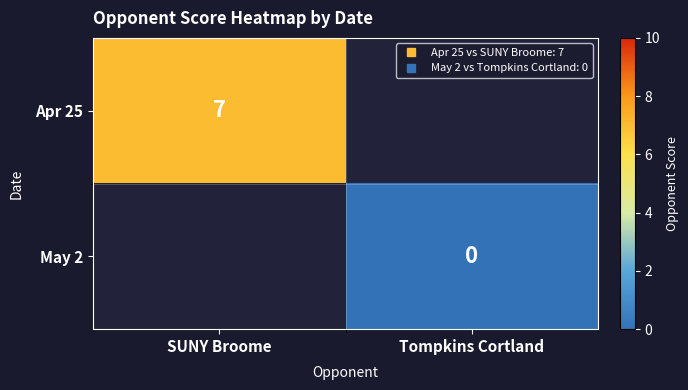

Is the value of Apr 25 at Tompkins Cortland greater than the value of May 2 at SUNY Broome?

No